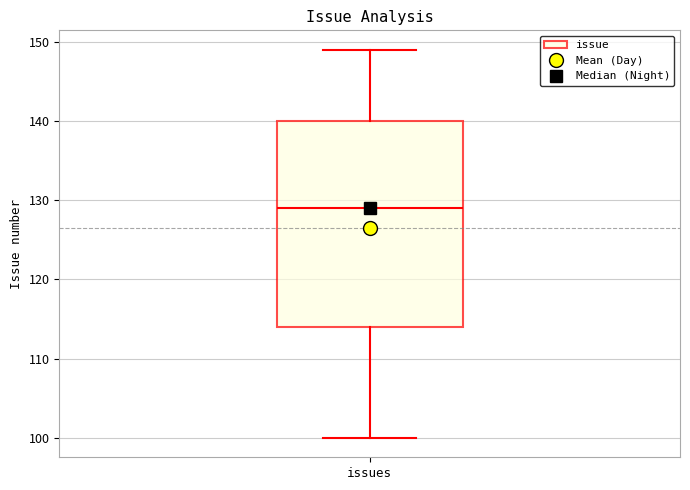

Read this box plot against the y-axis: the position of the median line, the range covered by the box, and the ends of both whiskers. The values are not printed on the chart, so give them approximately, as read against the axis.

median 129, box 114 to 140, whiskers 100 to 149